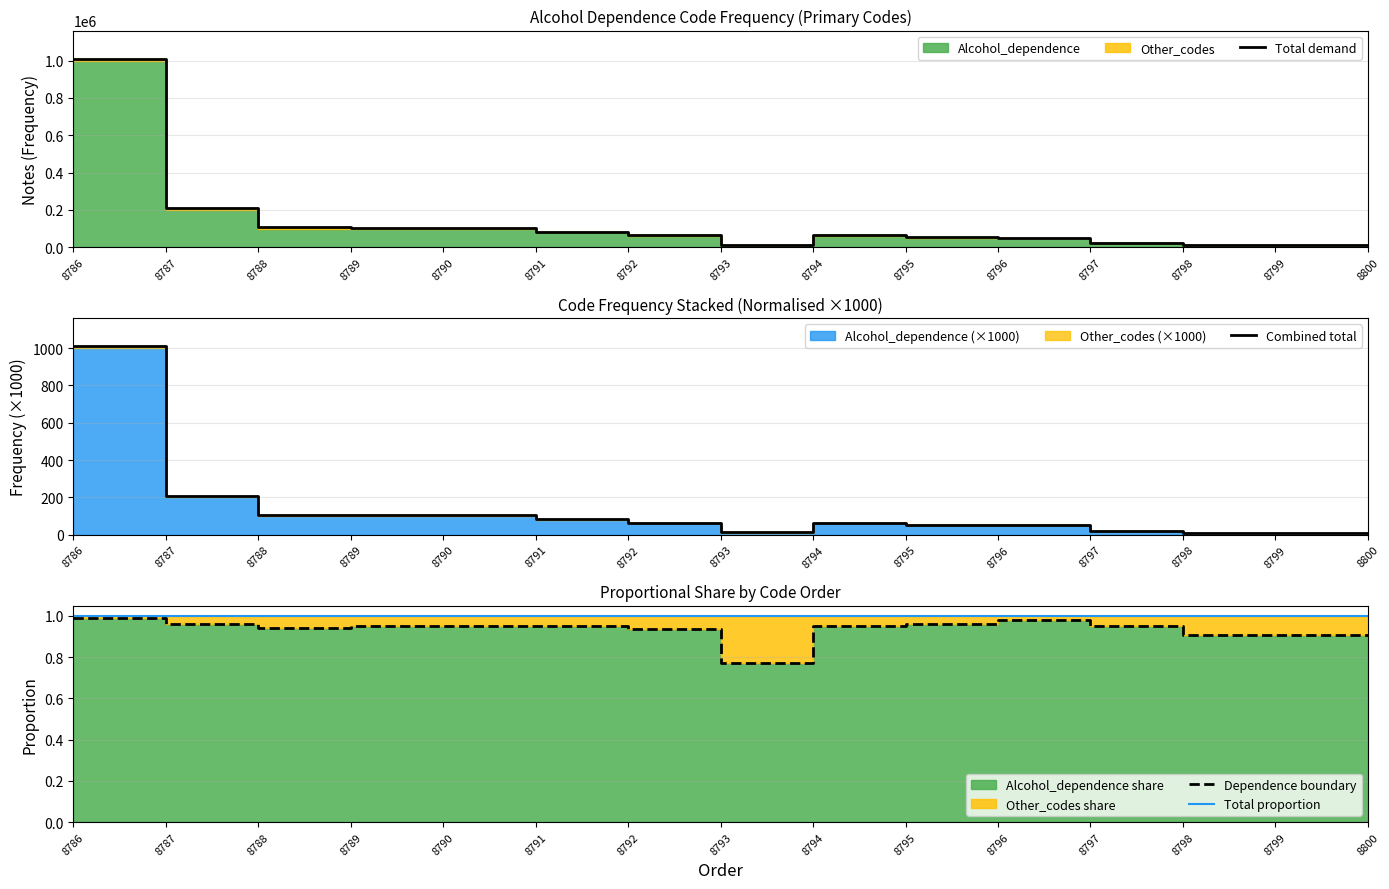

What is the value of the Total demand point at the 1st from the left?

1010000.0